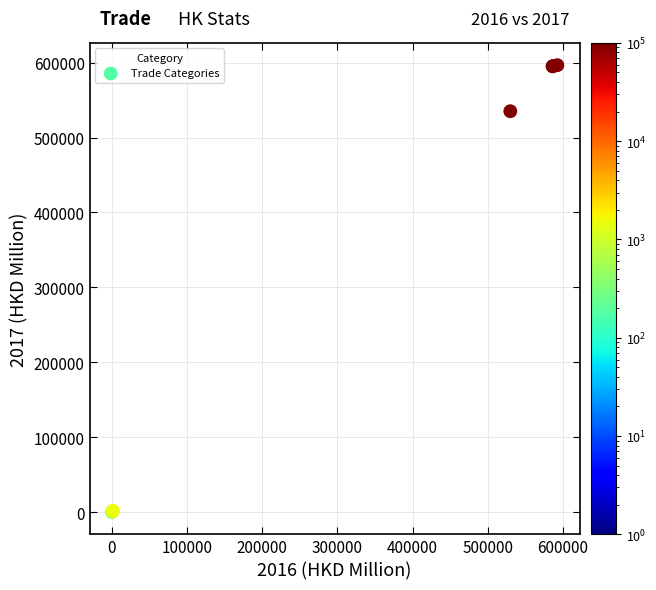

What Y value in the scatter plot is closest to 298358?

535085.2